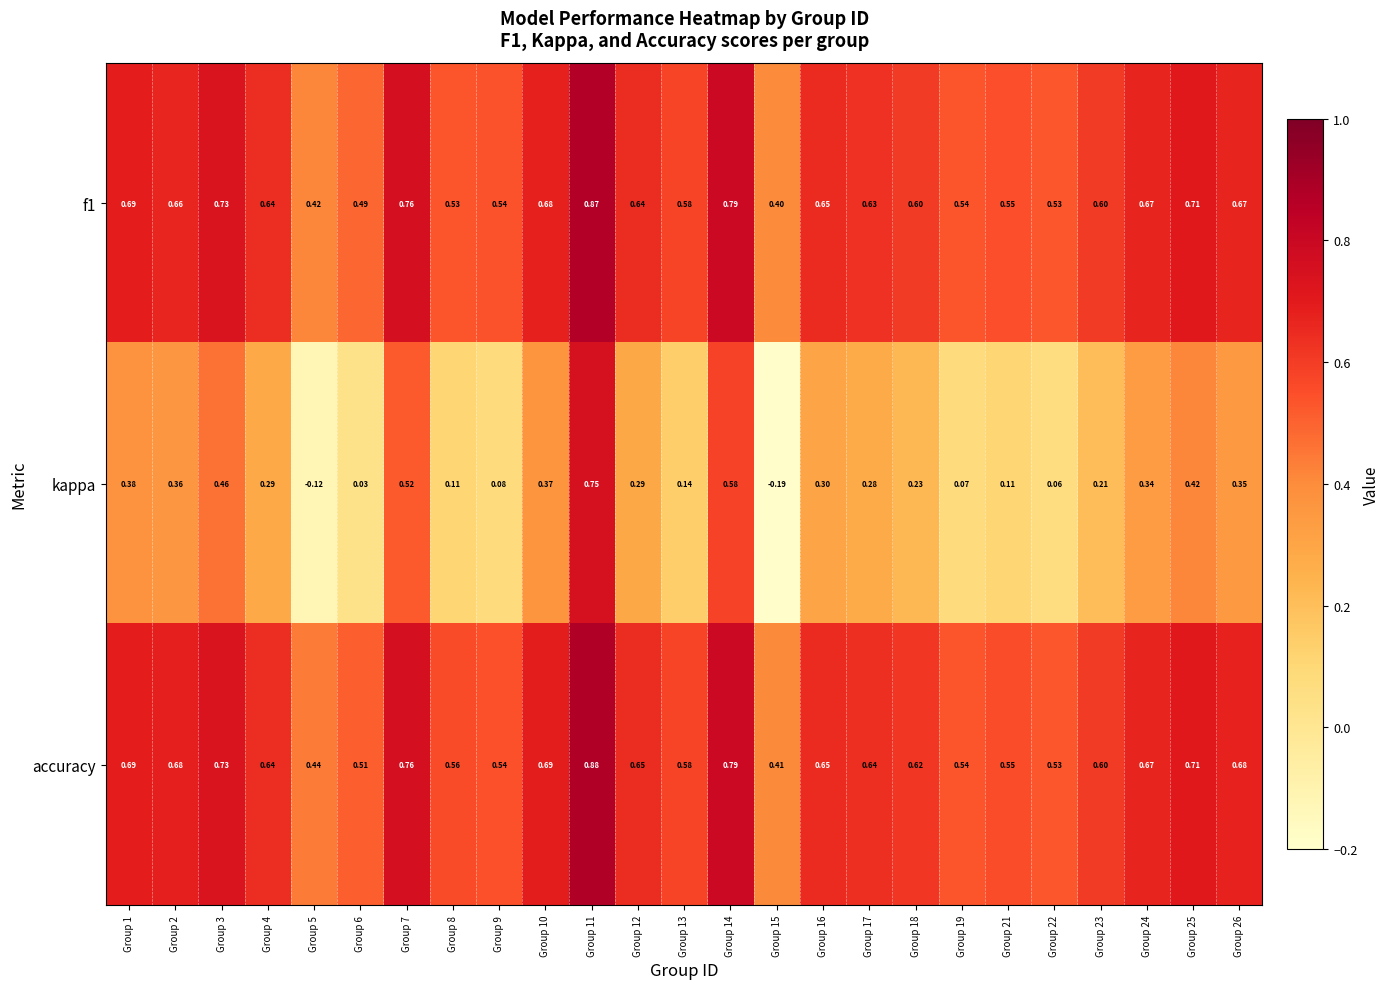

Between Group 12 and Group 18, which series saw the biggest shift?

kappa